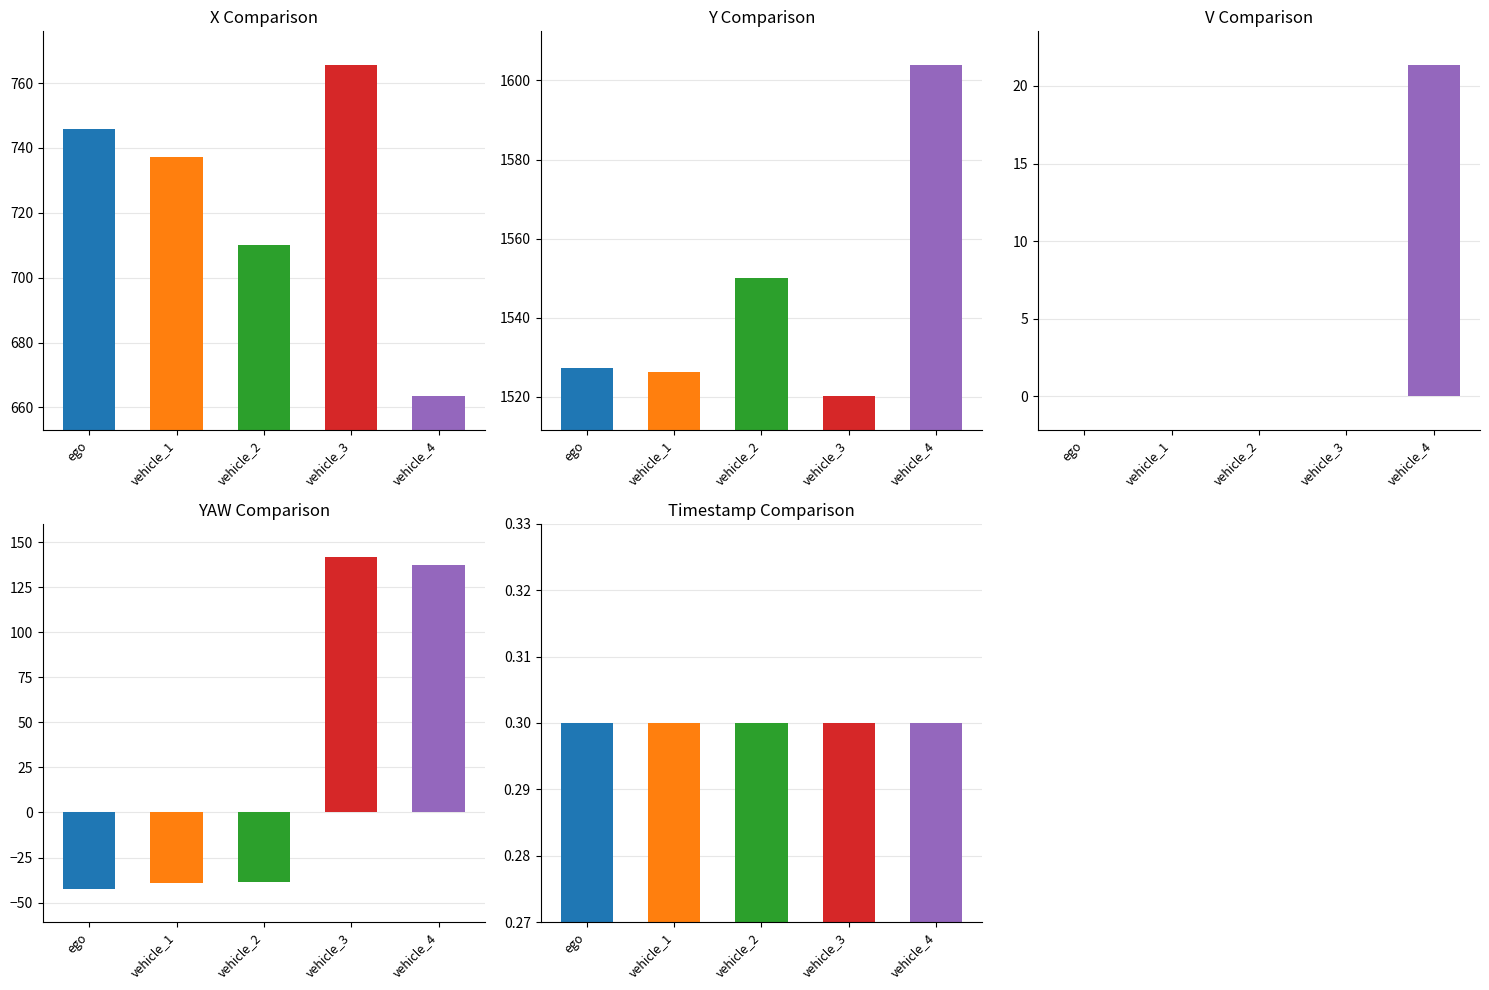

Is it true that X equals 1222.1 at vehicle_1?

False